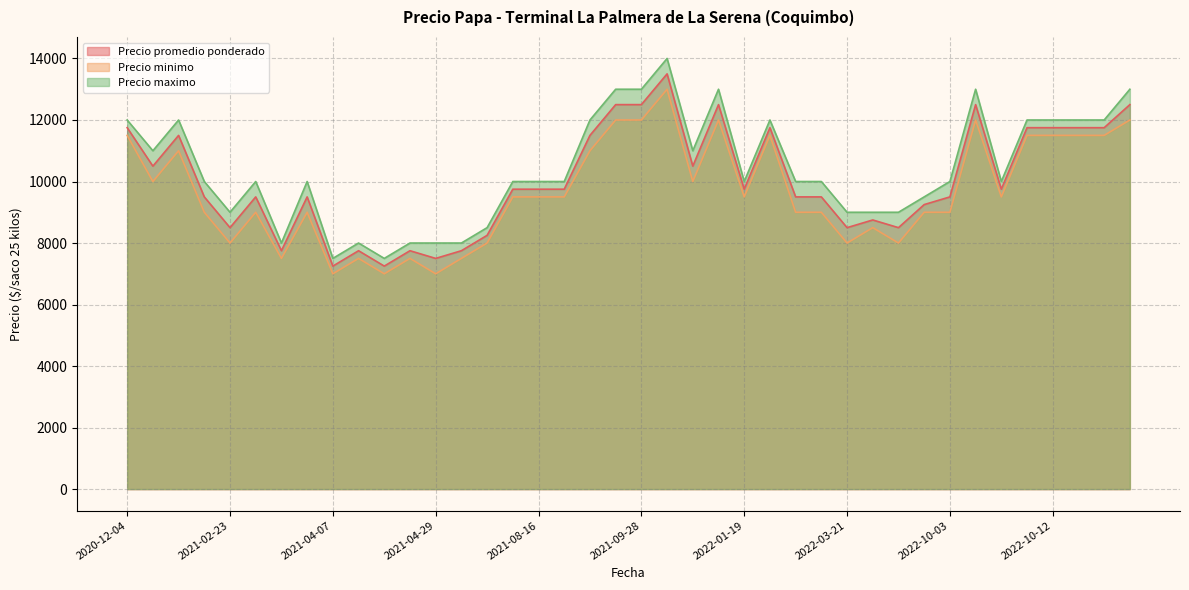

At which label is Precio maximo closest to 10750?

2021-01-20